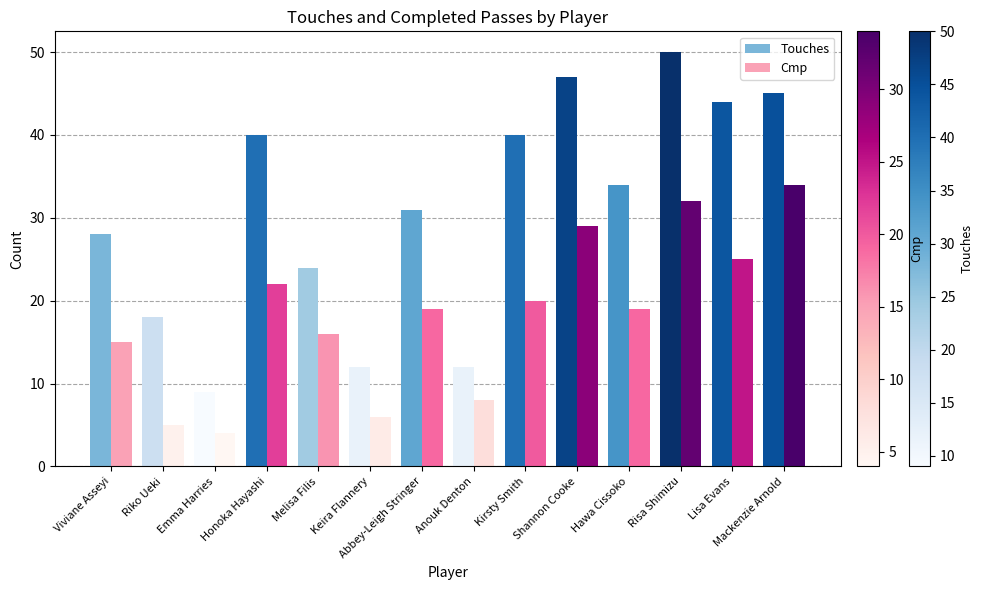

At which label does Touches reach its minimum?

Emma Harries